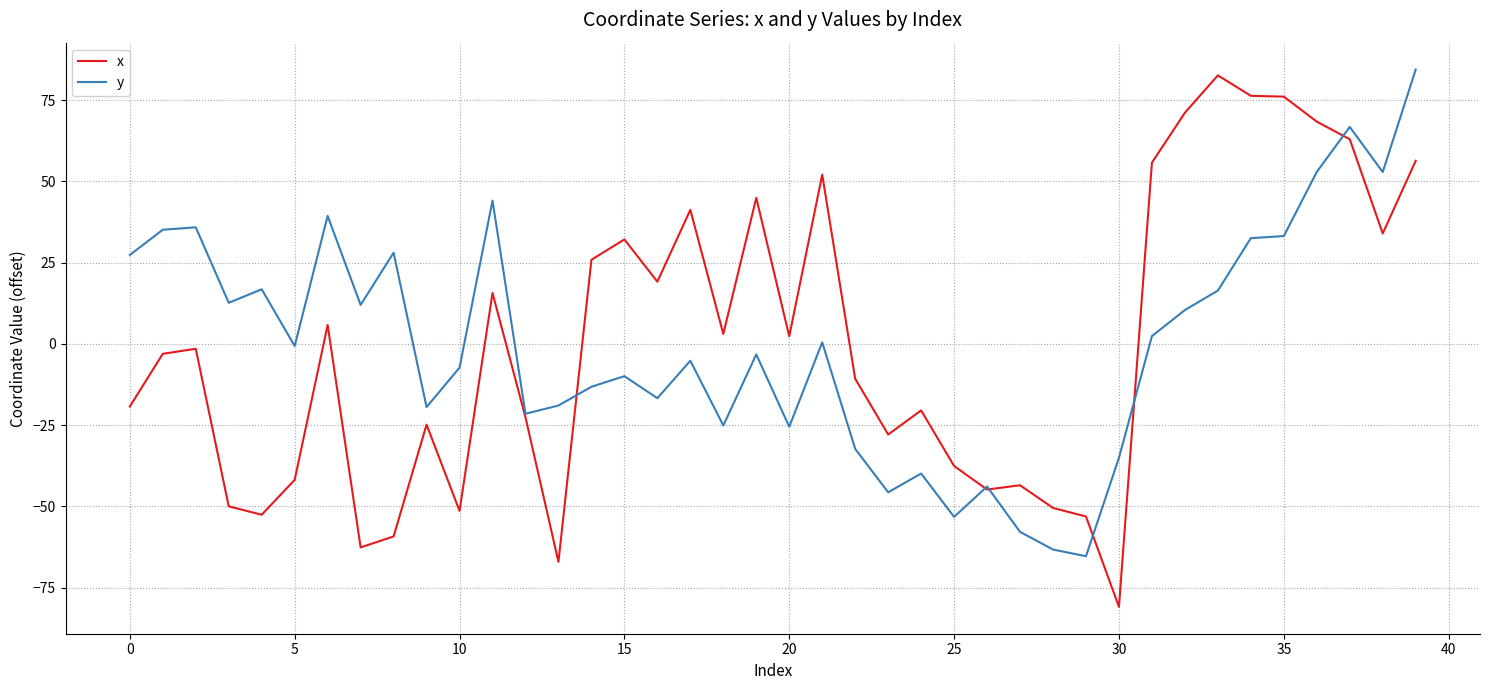

Which series has the largest range (max minus min)?

x